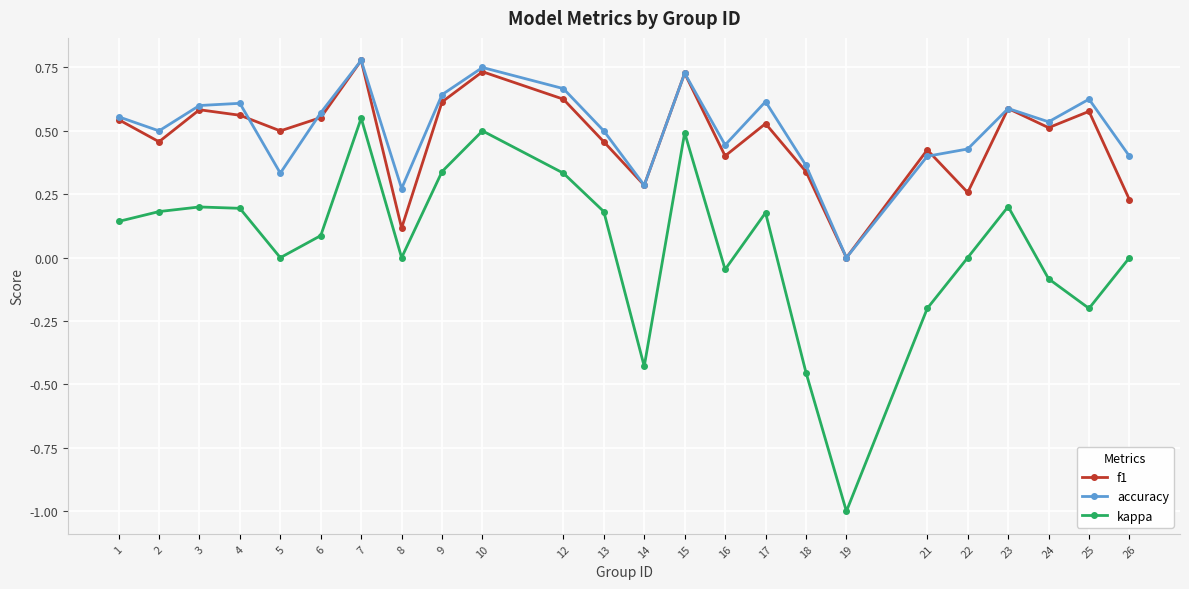

True or false: kappa and accuracy cross at least once.

False